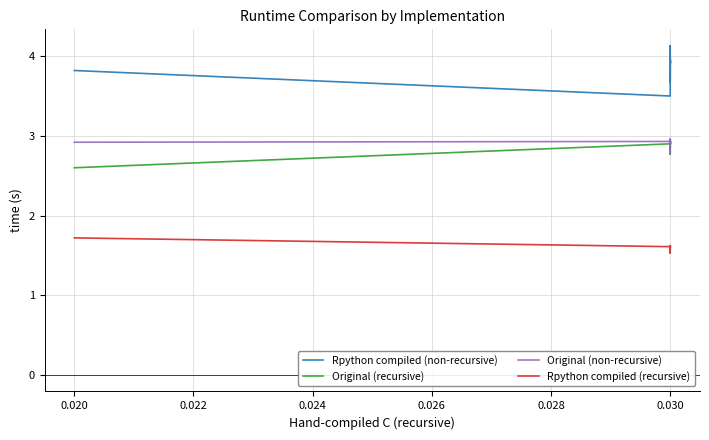

Which has a higher value, 0.030 or 0.030?

0.030